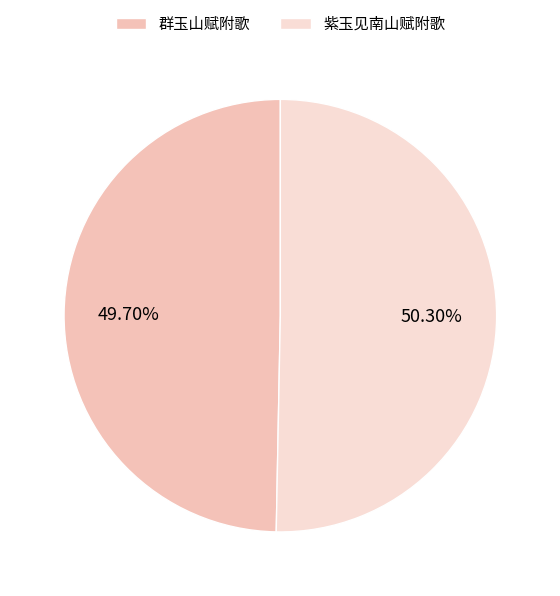

The 群玉山赋附歌 slice represents 50% of the pie. True or false?

True